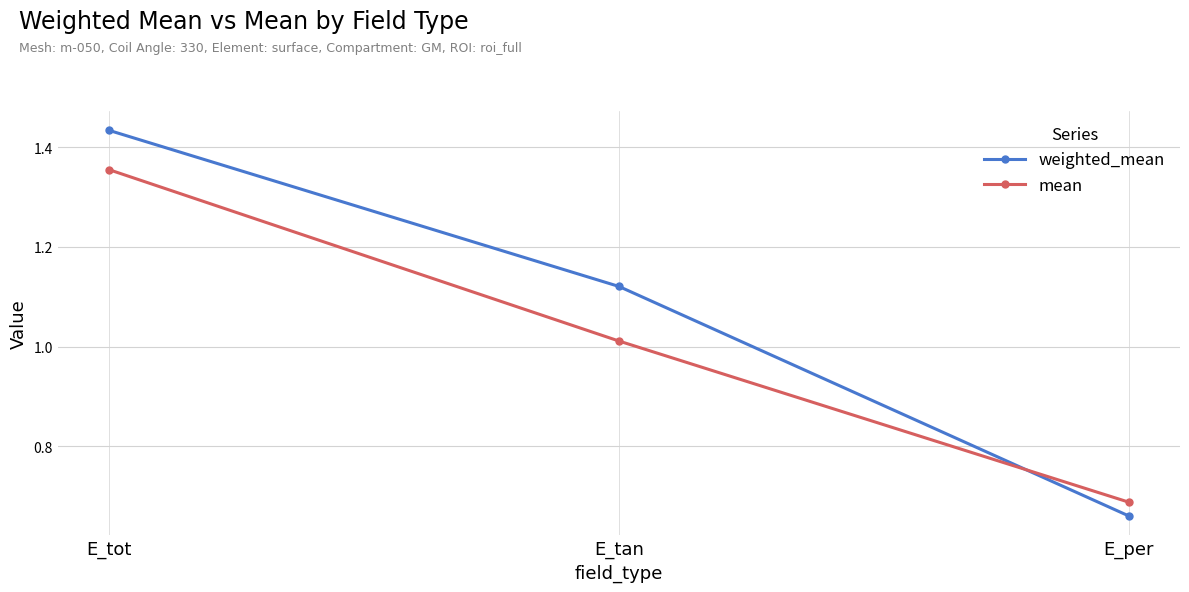

What is the label of the 2nd point from the right?

E_tan